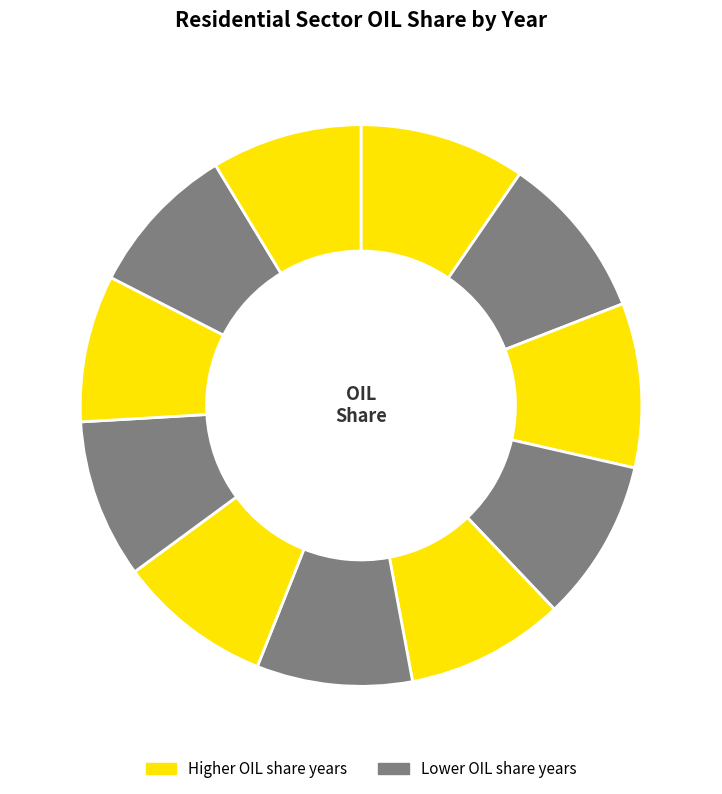

How many slices are in this pie chart?

11